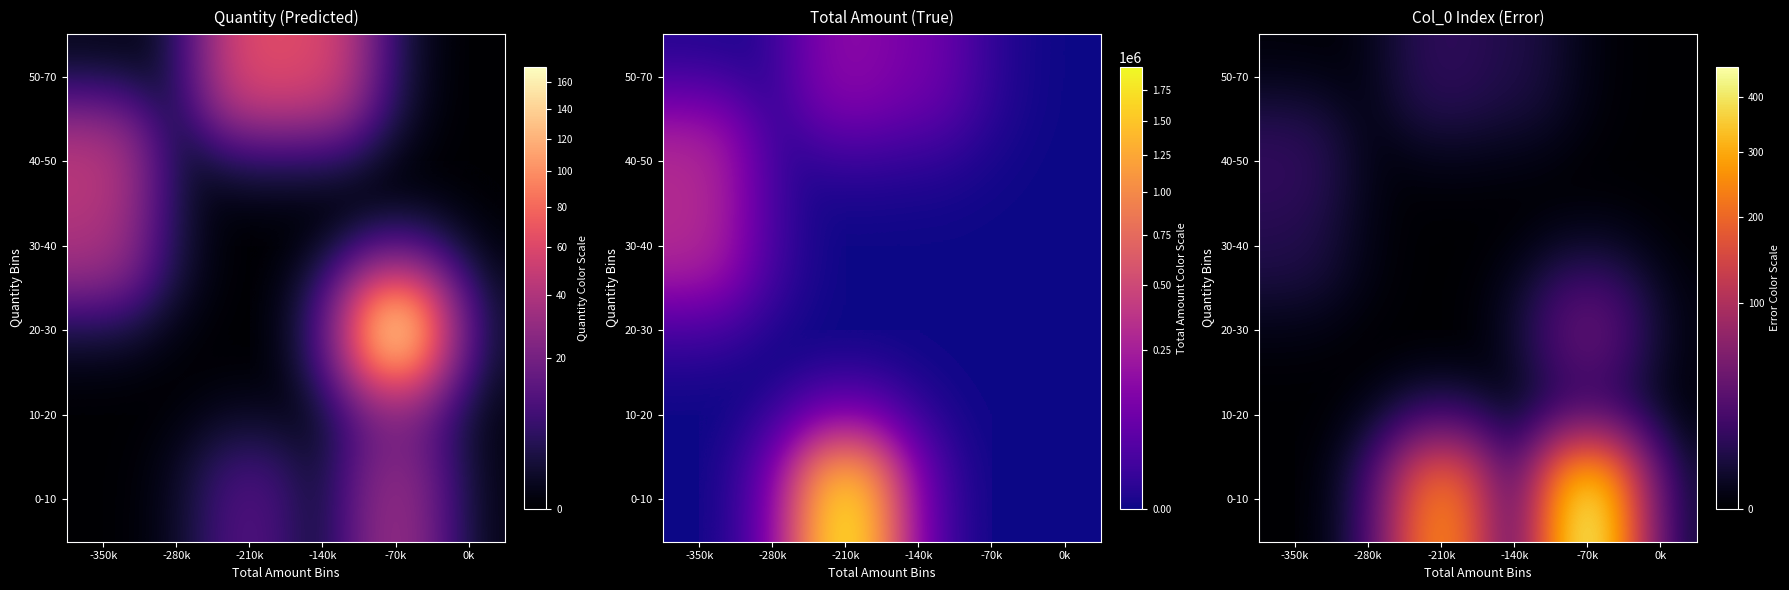

True or false: 0-10 has a value of -189 at -140k.

False